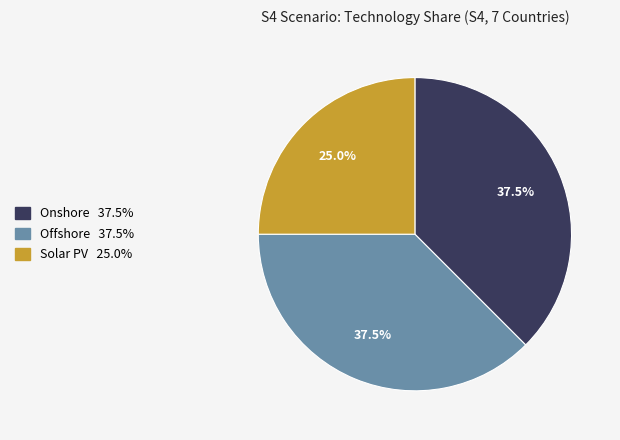

Is there any slice that represents more than half of the pie?

No